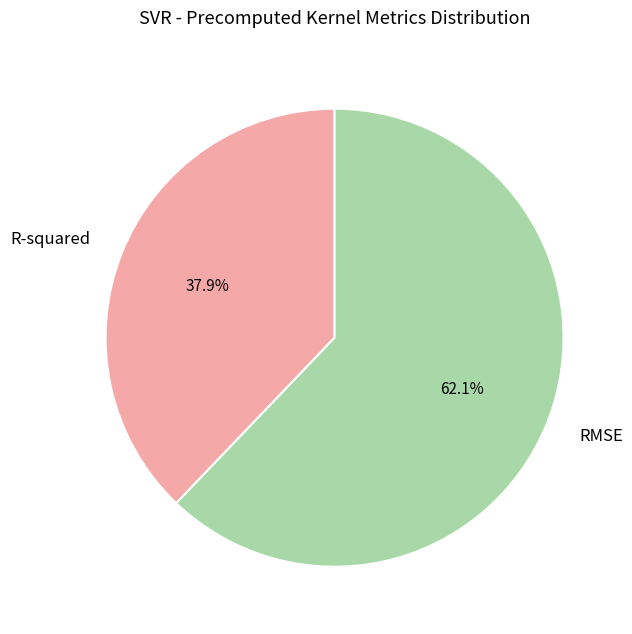

What percentage is the RMSE slice, to the nearest percent?

62%